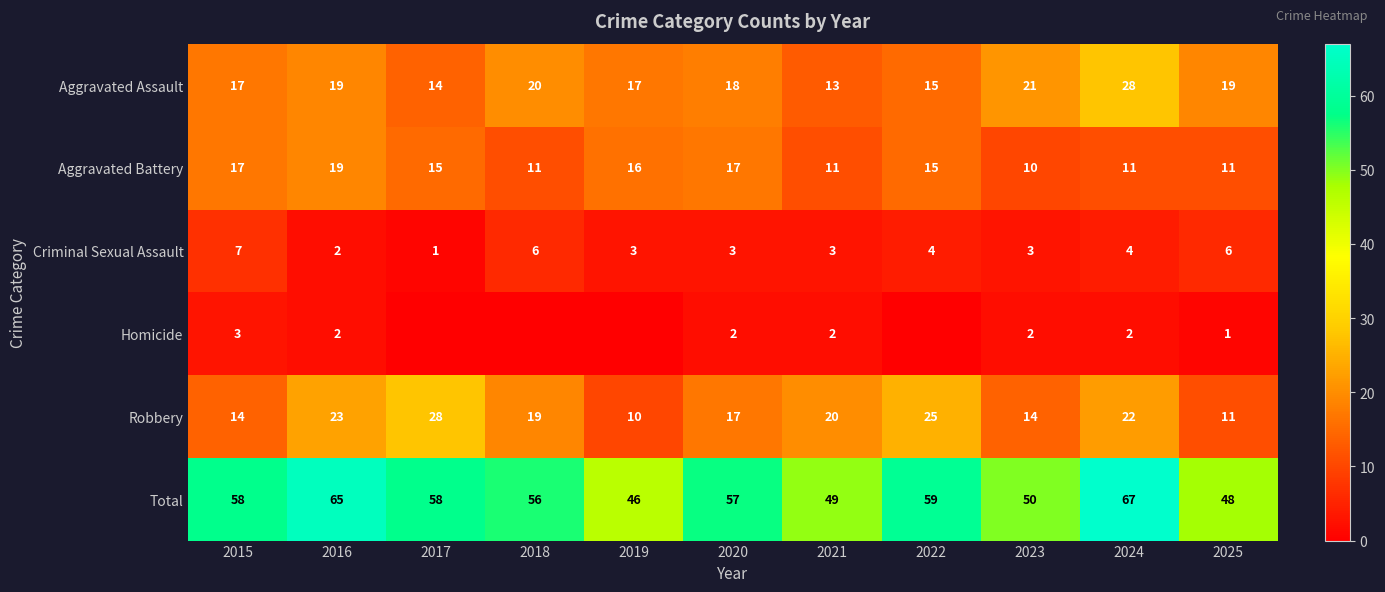

At which label does Robbery first exceed 19?

2016